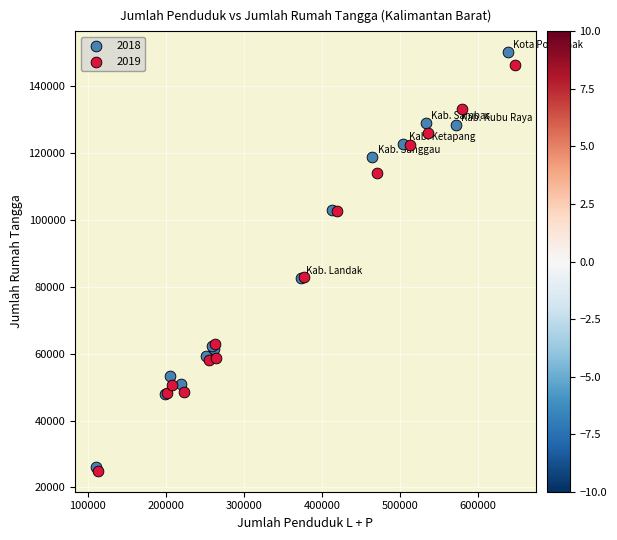

Which series contains the lowest Y value?

2019